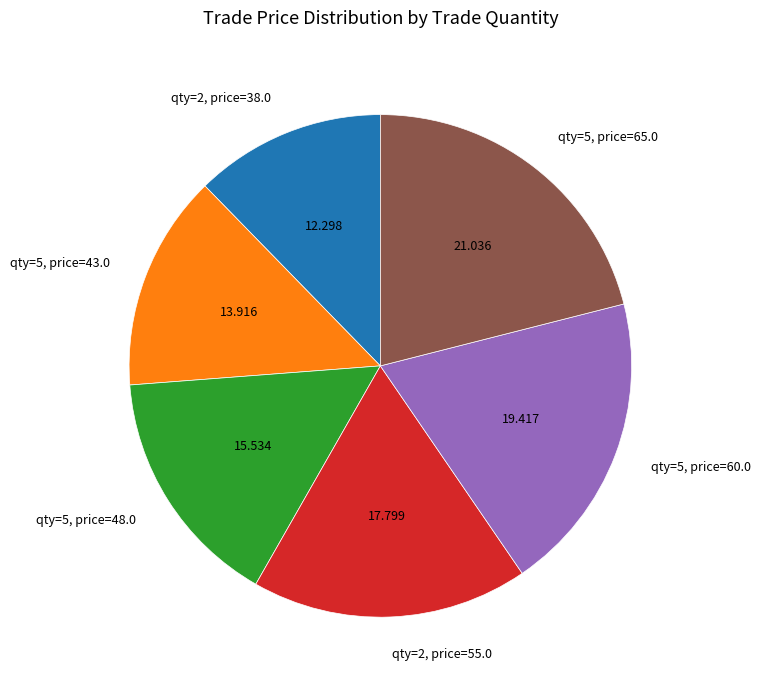

Is the sum of qty=5, price=48.0 and qty=2, price=55.0 greater than half?

No